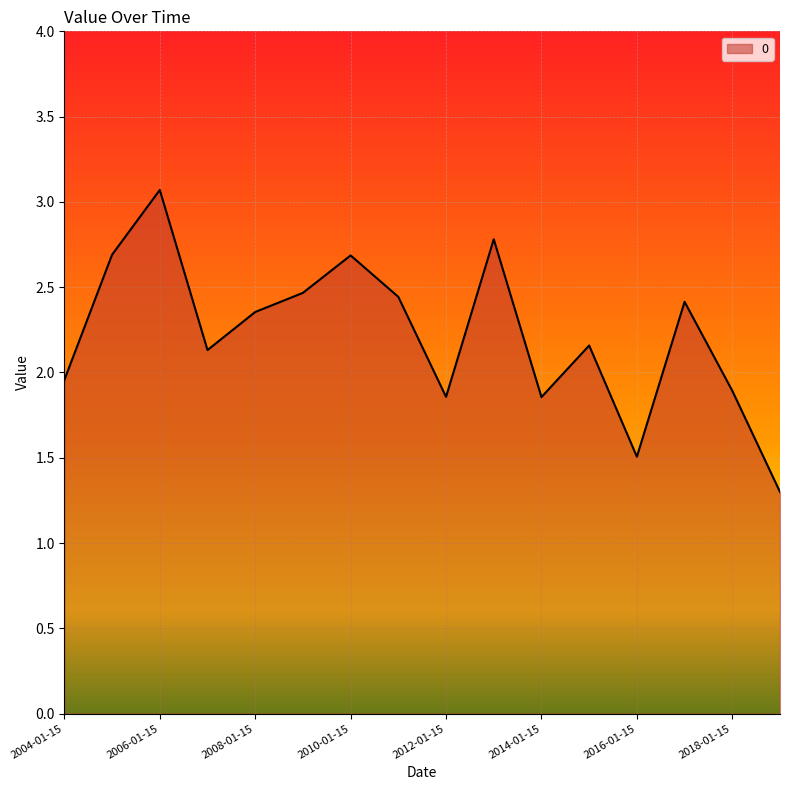

What is the greatest value displayed?

3.1